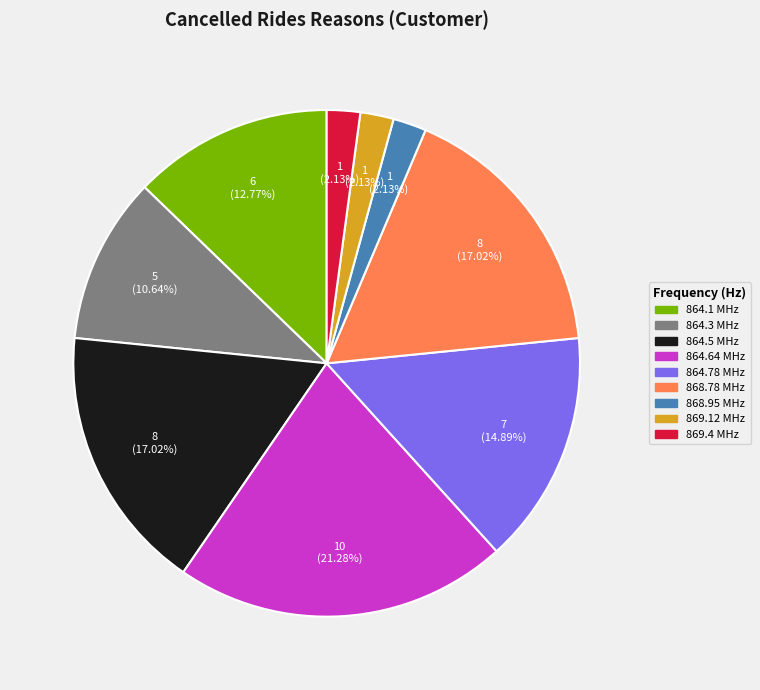

Is there a majority slice in this chart?

No